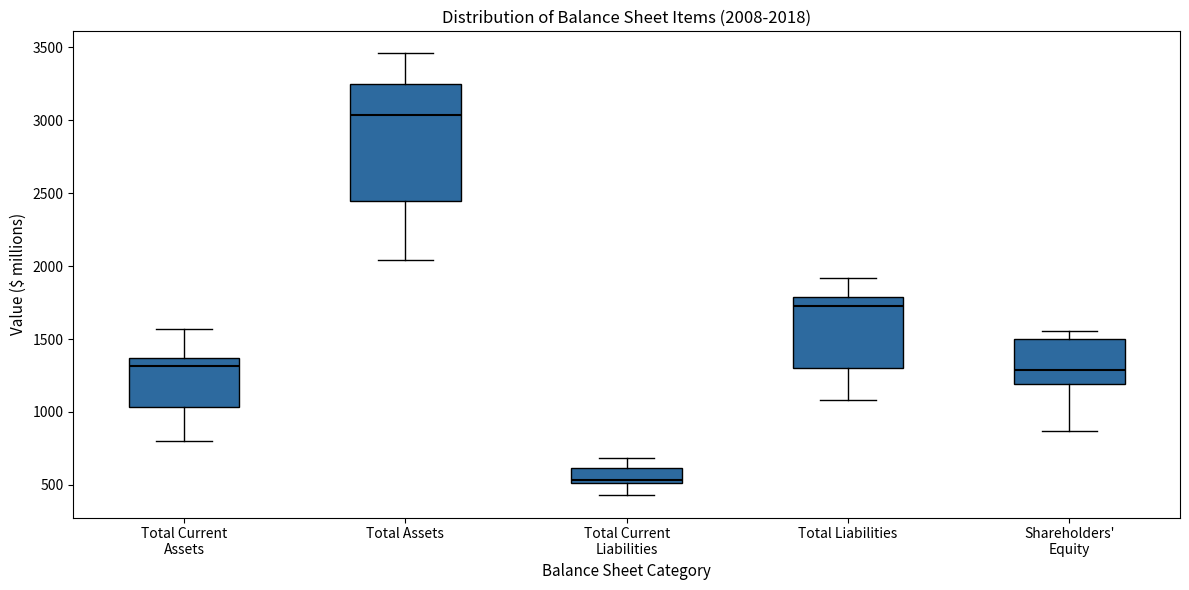

Which box is the tallest, from its lower edge to its upper edge?

Total Assets